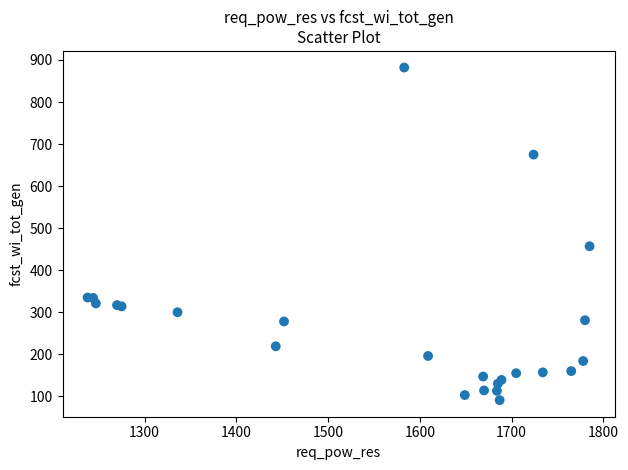

What Y value in the scatter plot is closest to 486?

457